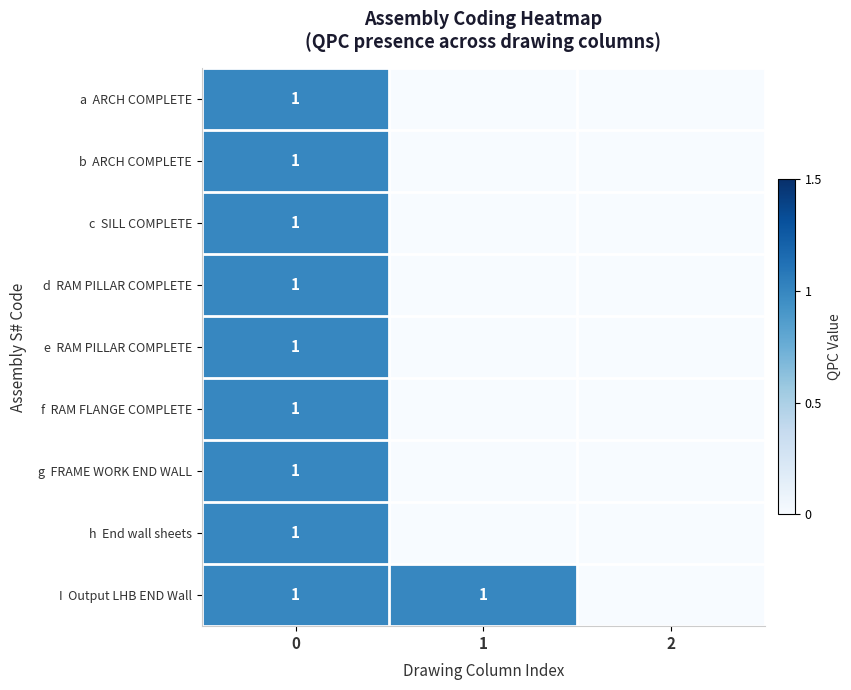

Is it true that c SILL COMPLETE equals 0 at 1?

True